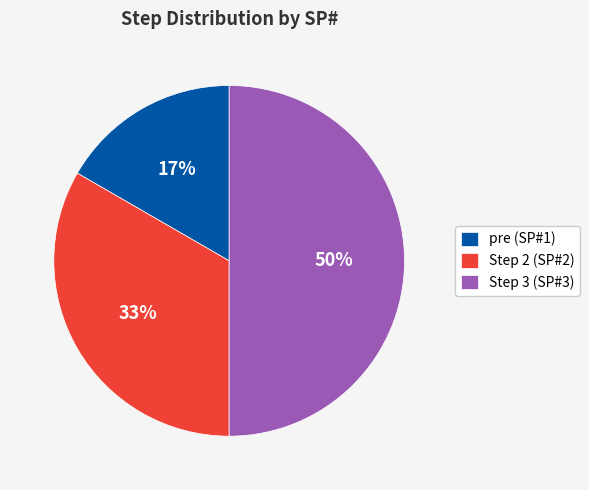

Is the sum of Step 3 (SP#3) and pre (SP#1) greater than half?

Yes